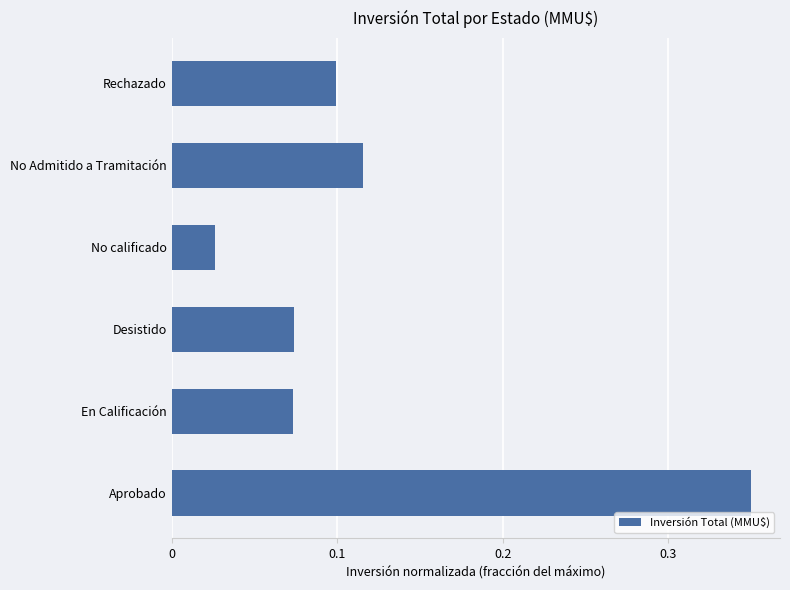

What is the sum of the values at Aprobado and No calificado?

0.4